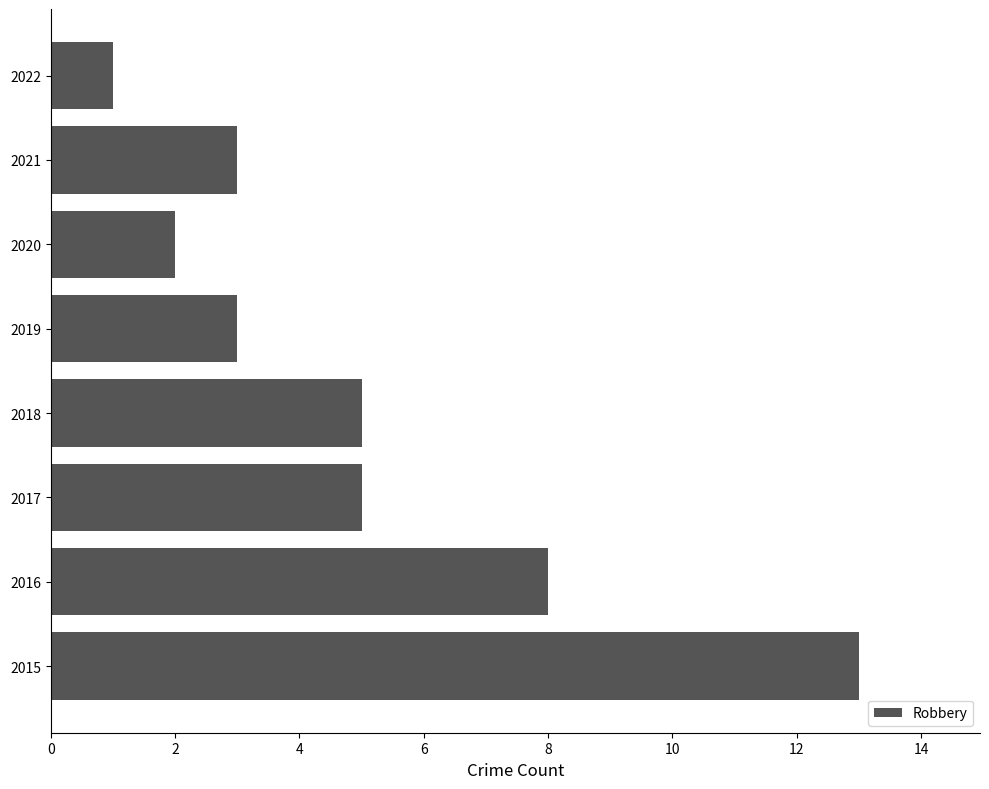

True or false: the data shows 8 at 2016.

True